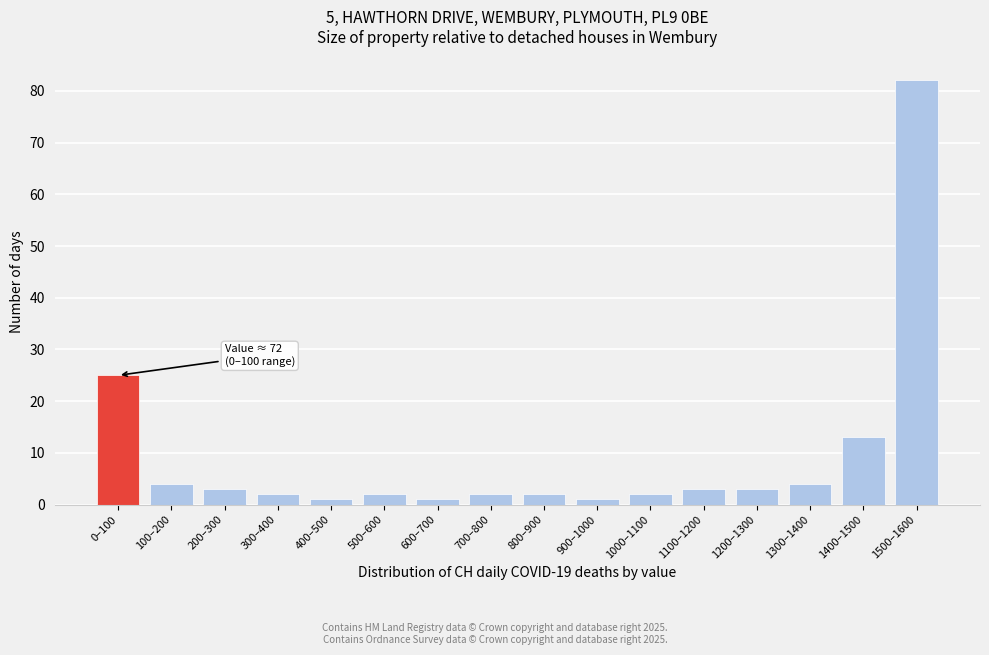

Reading left to right, extract all data points from this chart.

0–100=25	100–200=4	200–300=3	300–400=2	400–500=1	500–600=2	600–700=1	700–800=2	800–900=2	900–1000=1	1000–1100=2	1100–1200=3	1200–1300=3	1300–1400=4	1400–1500=13	1500–1600=82